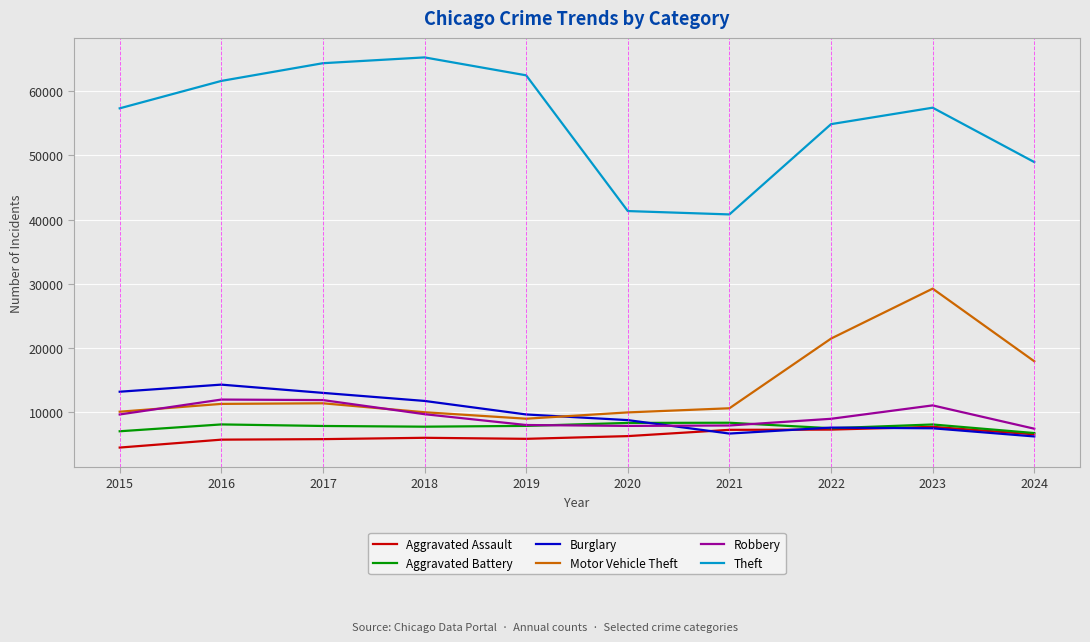

At which category is the sum across all series the highest?

2023